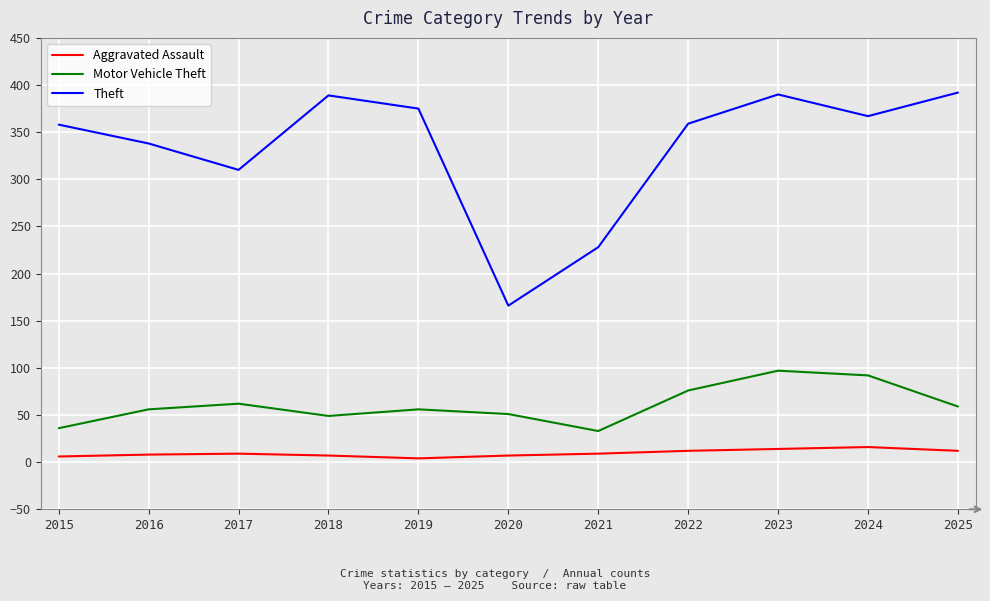

What is the lowest value of the Motor Vehicle Theft series?

33